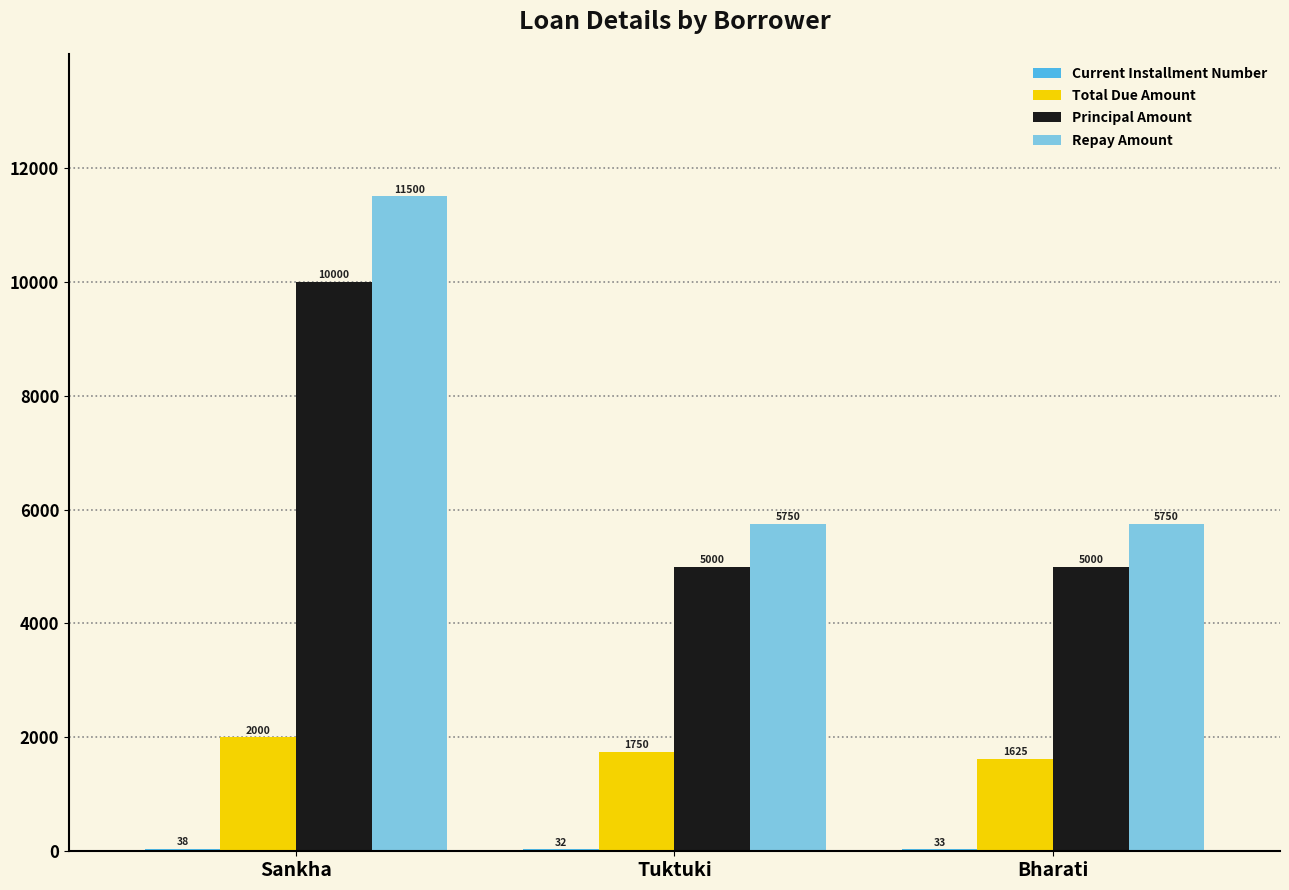

The Repay Amount series shows 9033 at Tuktuki. True or false?

False